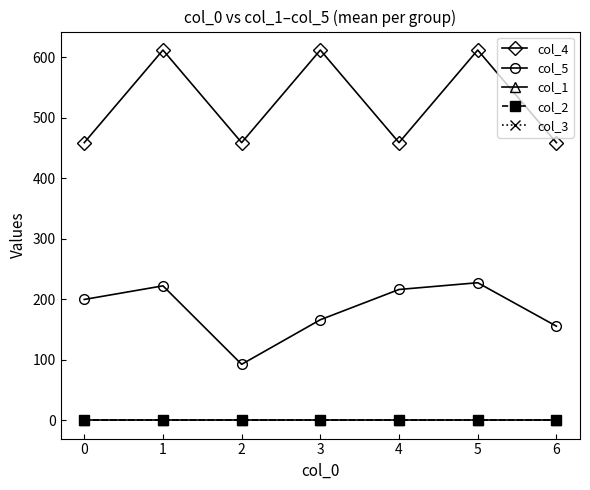

At how many categories does at least one series exceed 331?

7